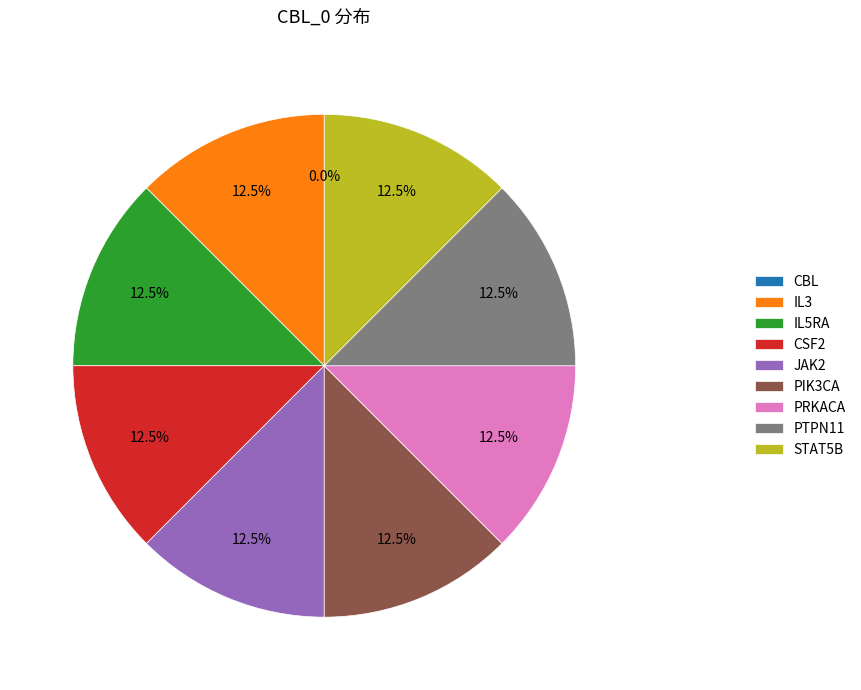

Which slice is the smallest?

CBL